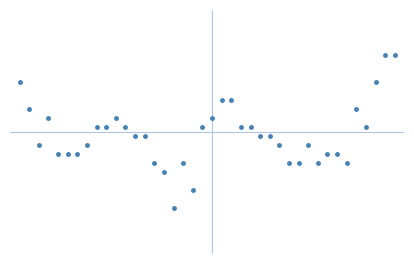

What is the smallest value displayed?

0.5